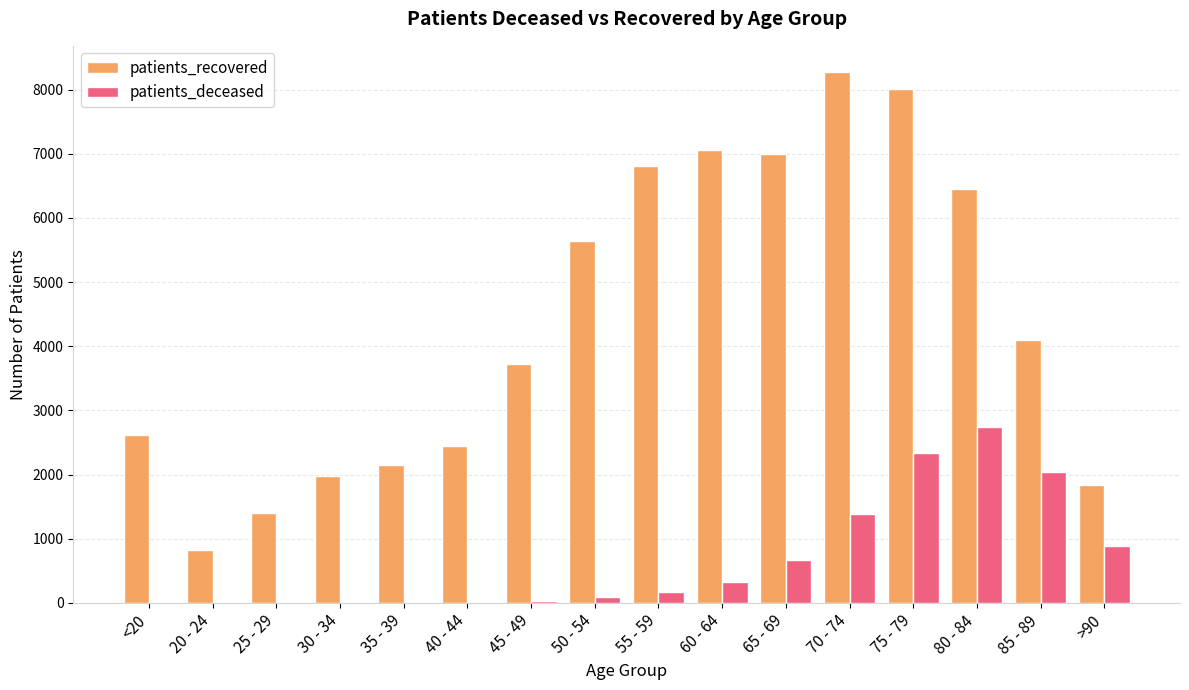

How many data points does each series have?

16